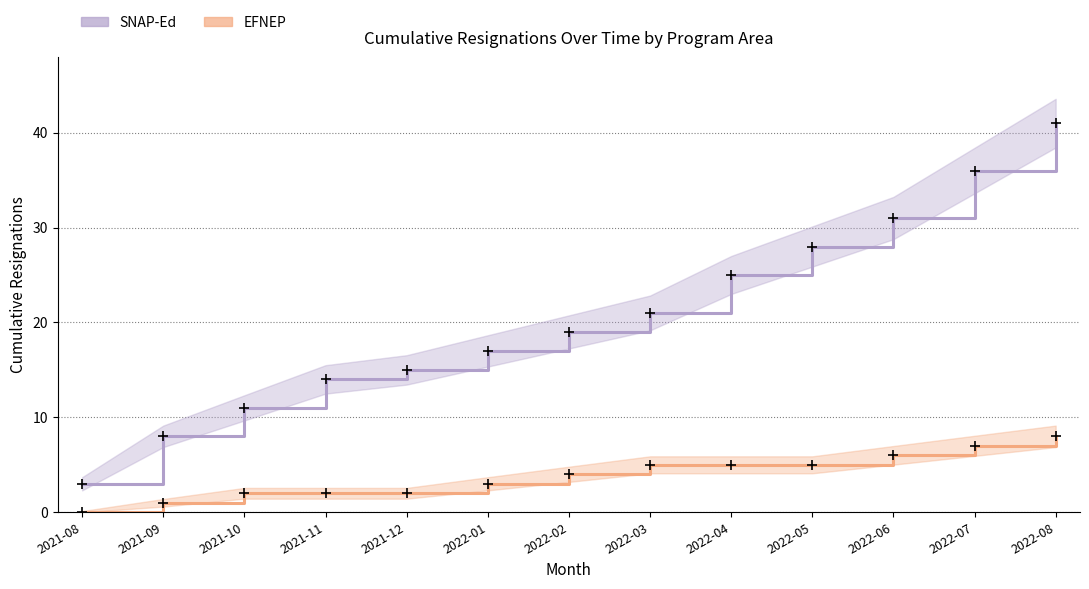

What is the difference between the maximum and minimum values in the SNAP-Ed series?

38